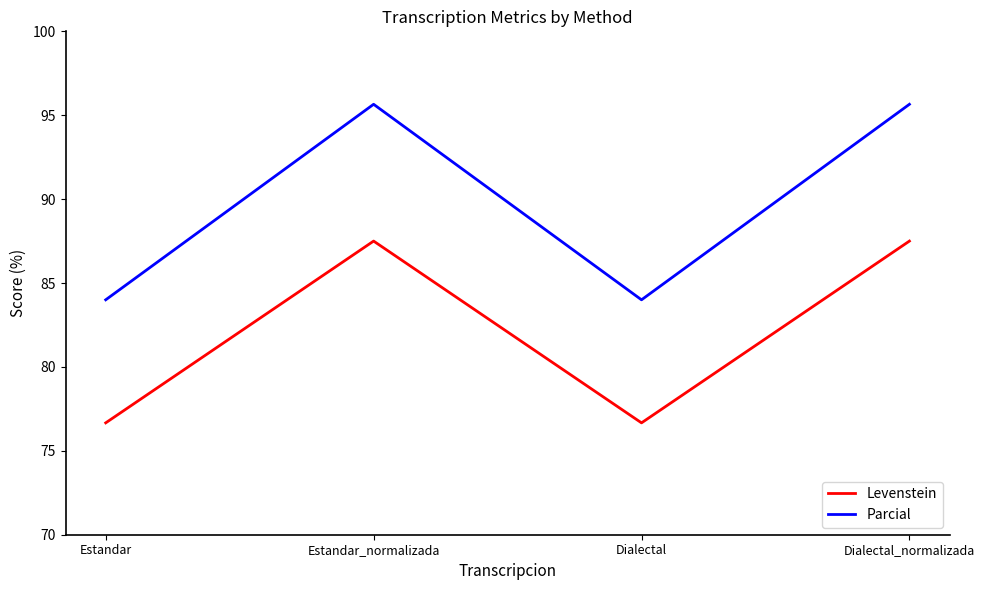

At which label does Parcial first exceed 95?

Estandar_normalizada